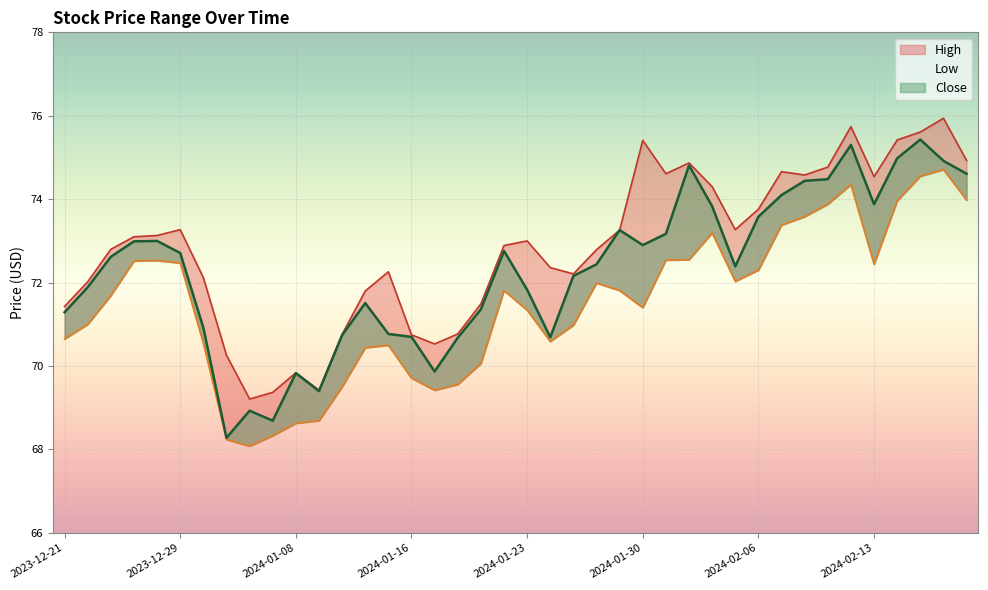

What is the difference between the second highest and minimum values in the Low series?

6.5